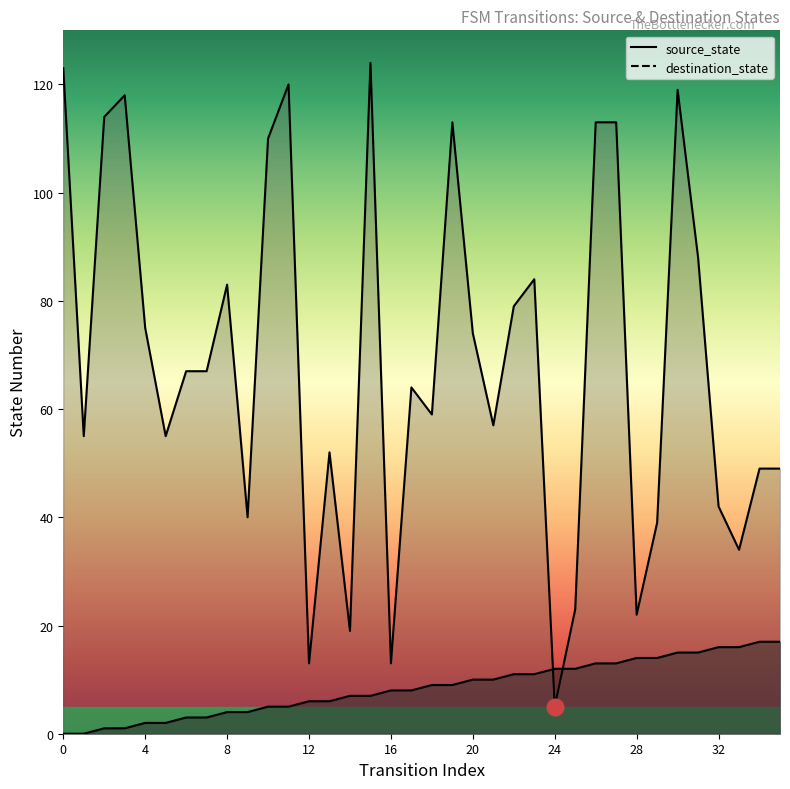

Which series has the widest spread of values?

destination_state